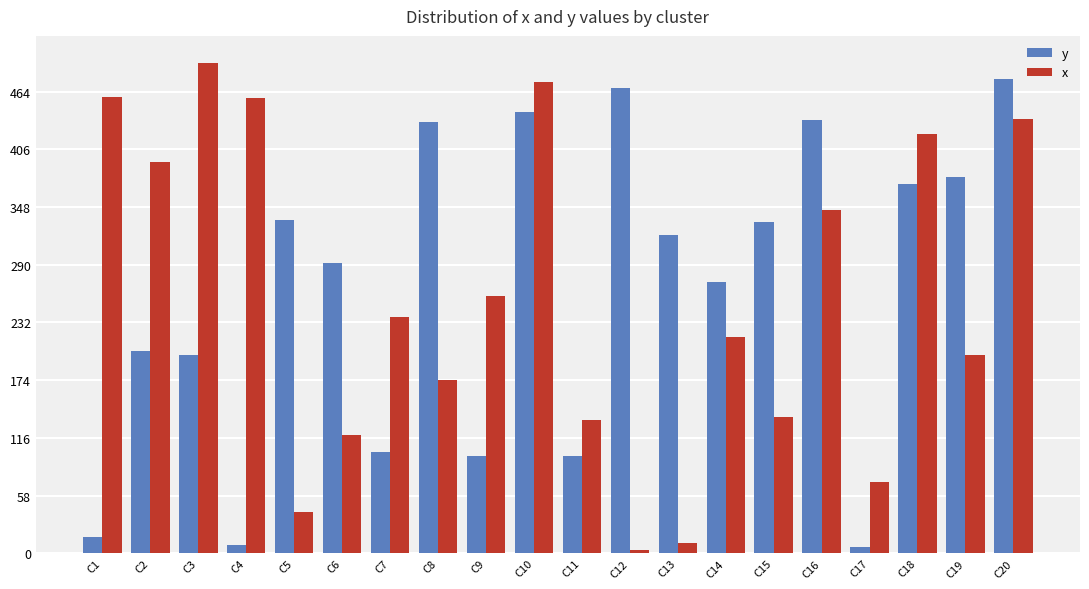

The x series shows 238 at C11. True or false?

False